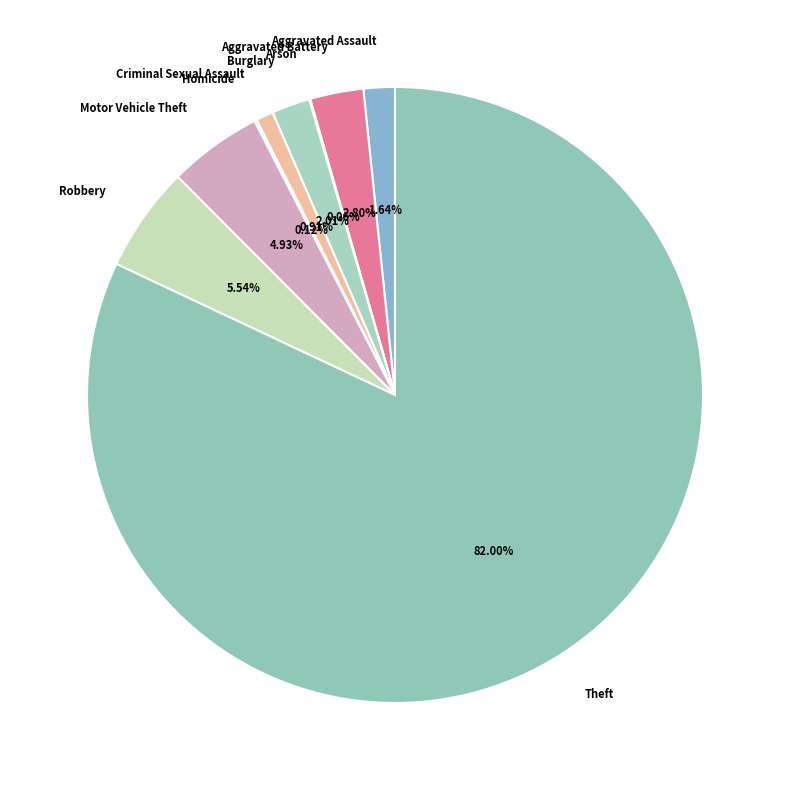

Which slice represents more than half of the pie?

Theft